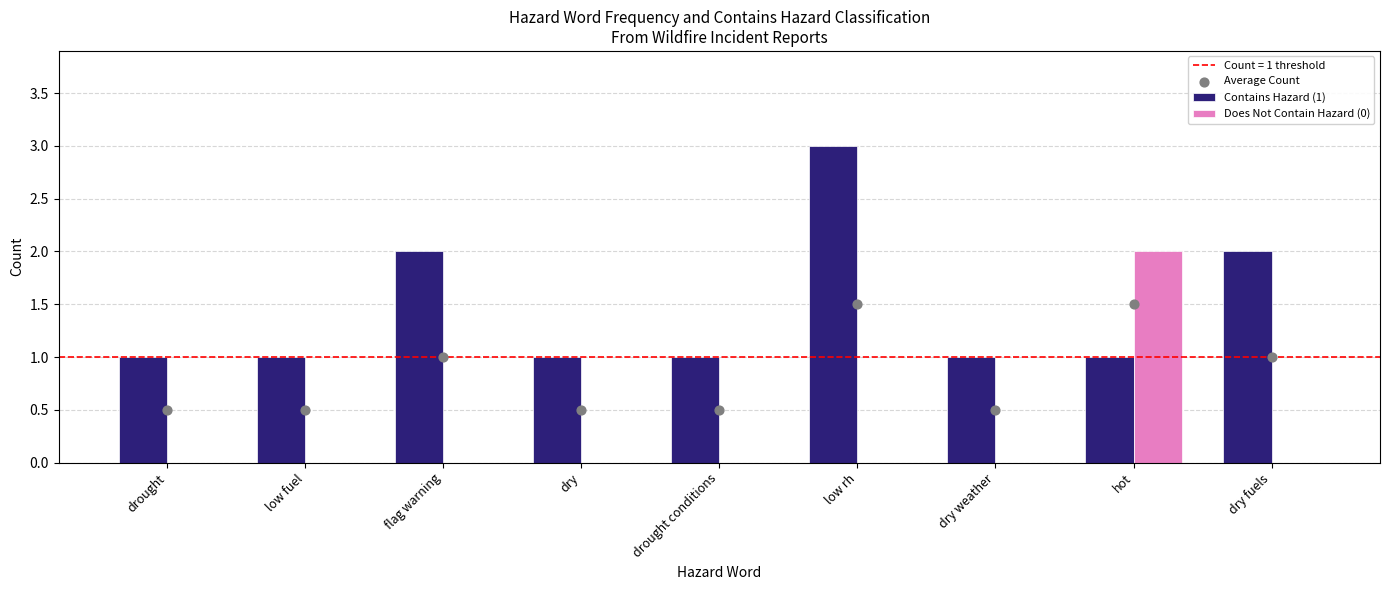

At which category is the sum across all series the highest?

low rh